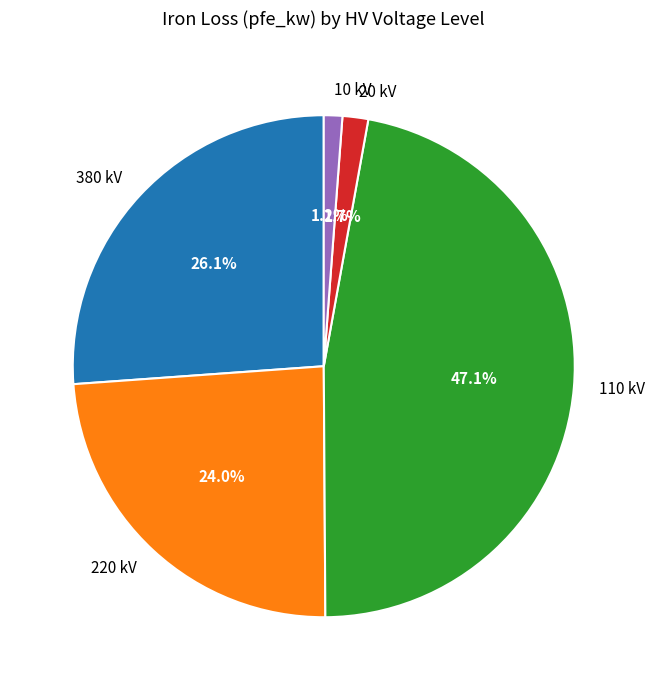

Does any single category account for the majority?

No